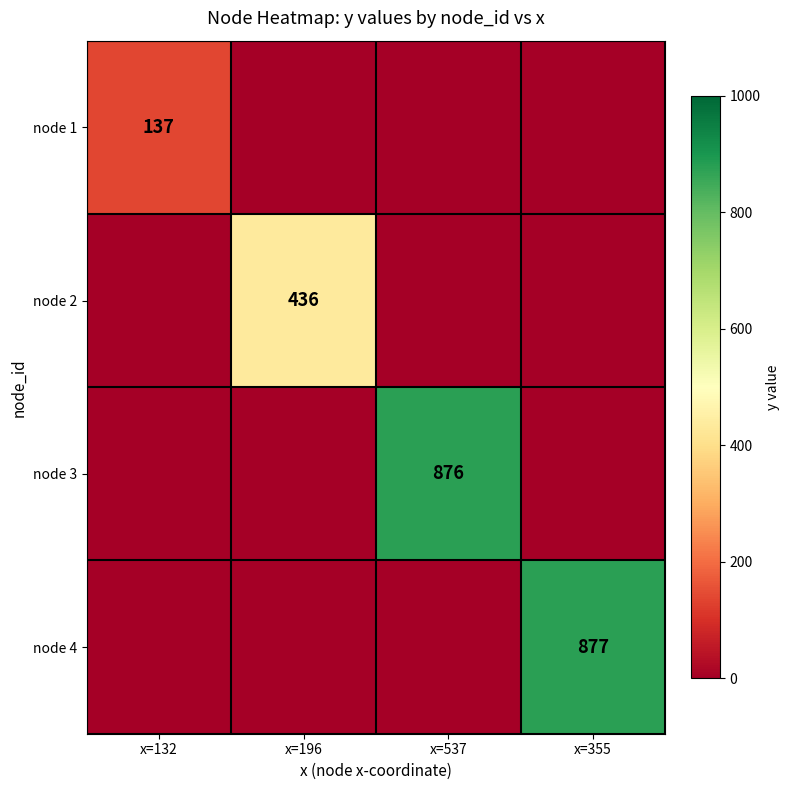

The value of node 2 at x=196 is 721. True or false?

False